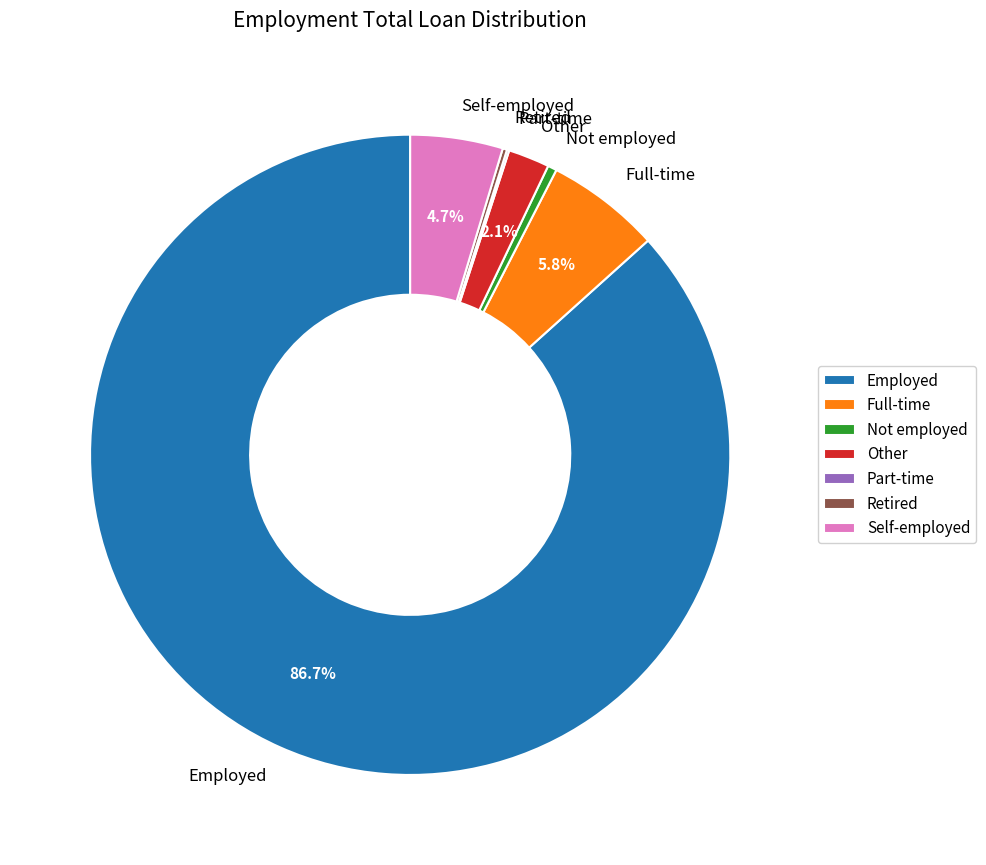

What is the ratio of the value at Other to the value at Full-time?

0.4